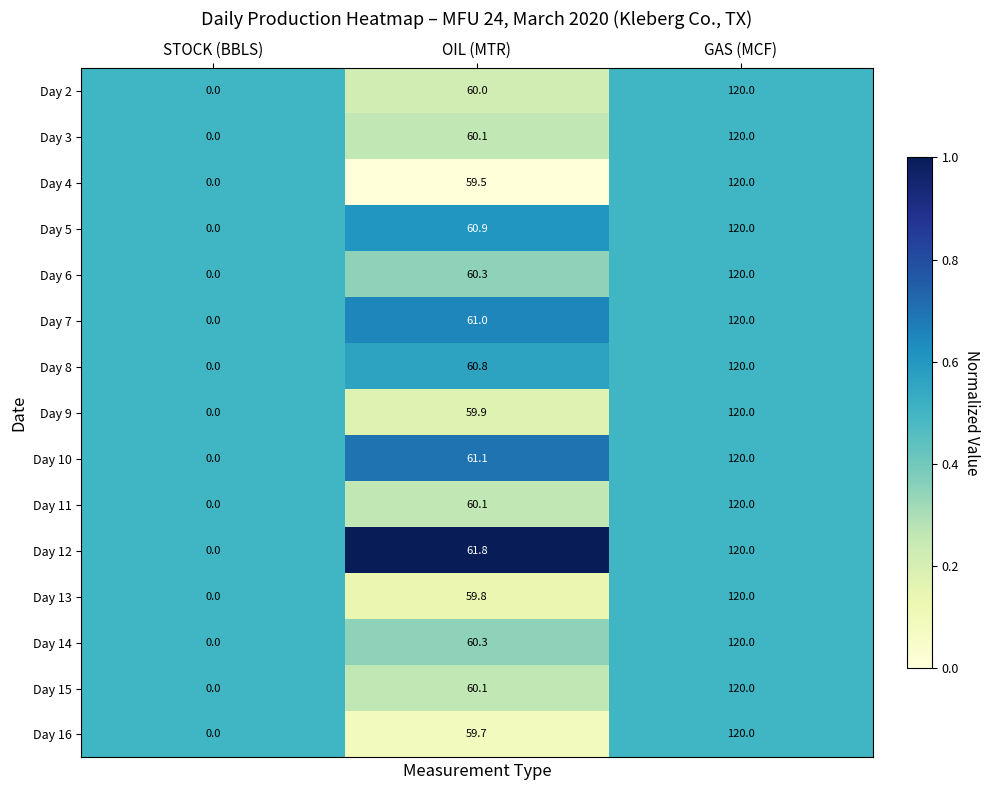

The value of Day 11 at OIL (MTR) is 103.4. True or false?

False